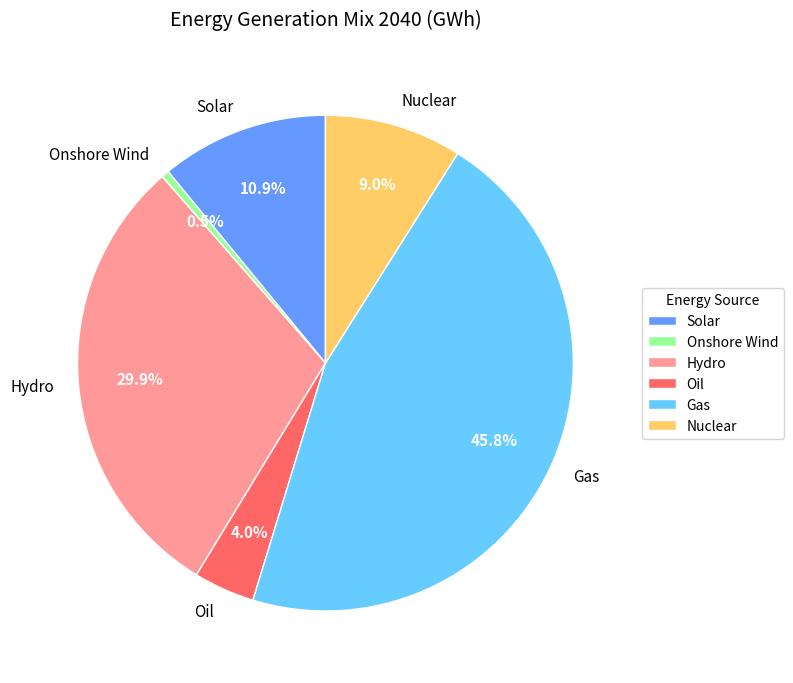

What is the largest slice in the pie chart?

Gas